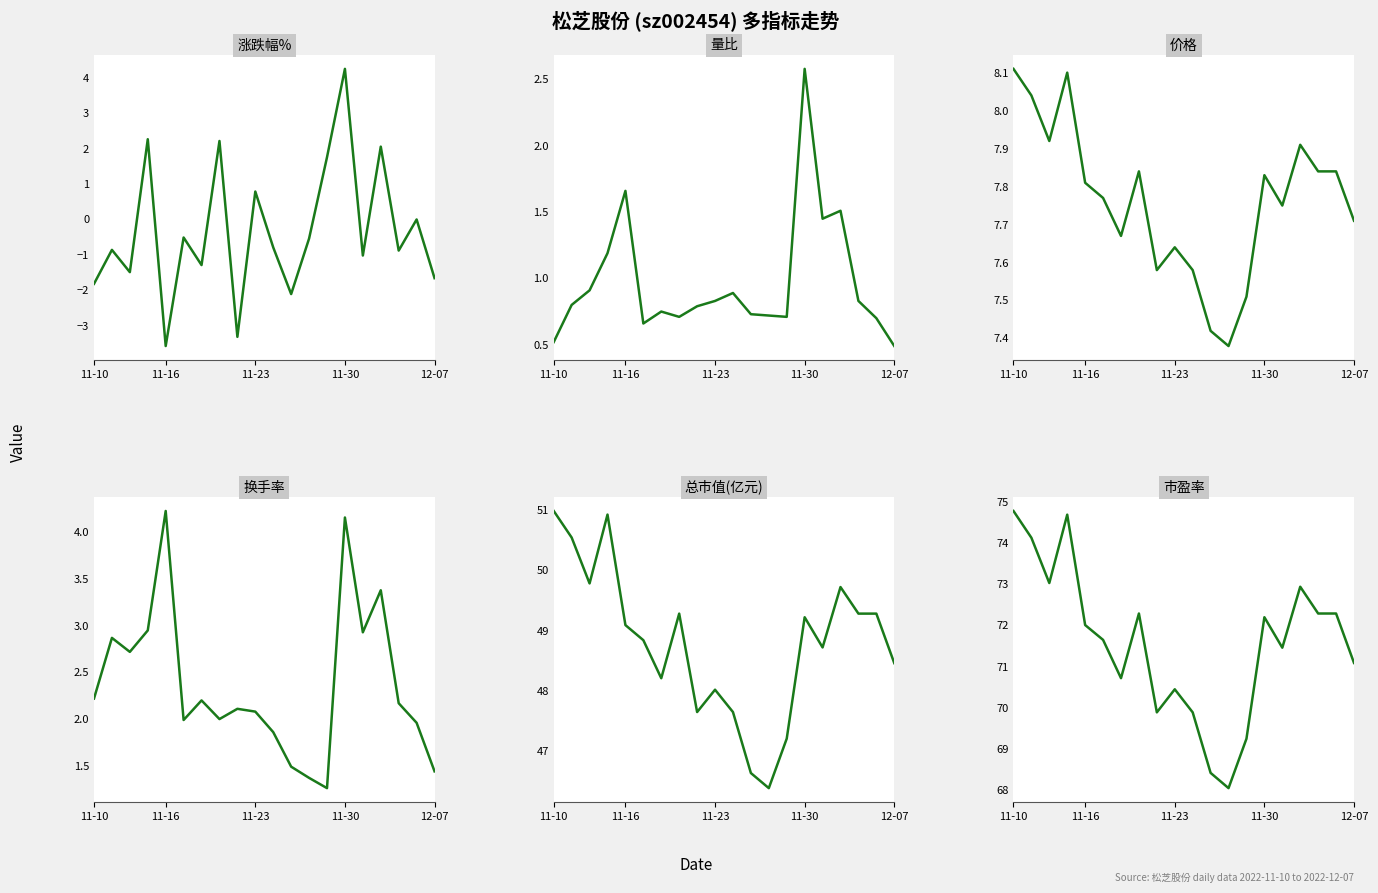

True or false: 价格 has more than 2 points higher than both neighbors.

True